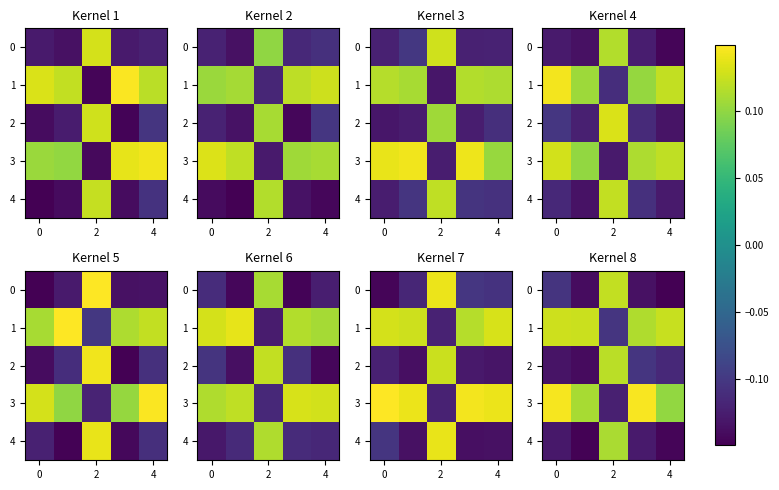

List the series in order of their peak value, highest first.

3, 1, 0, 2, 4